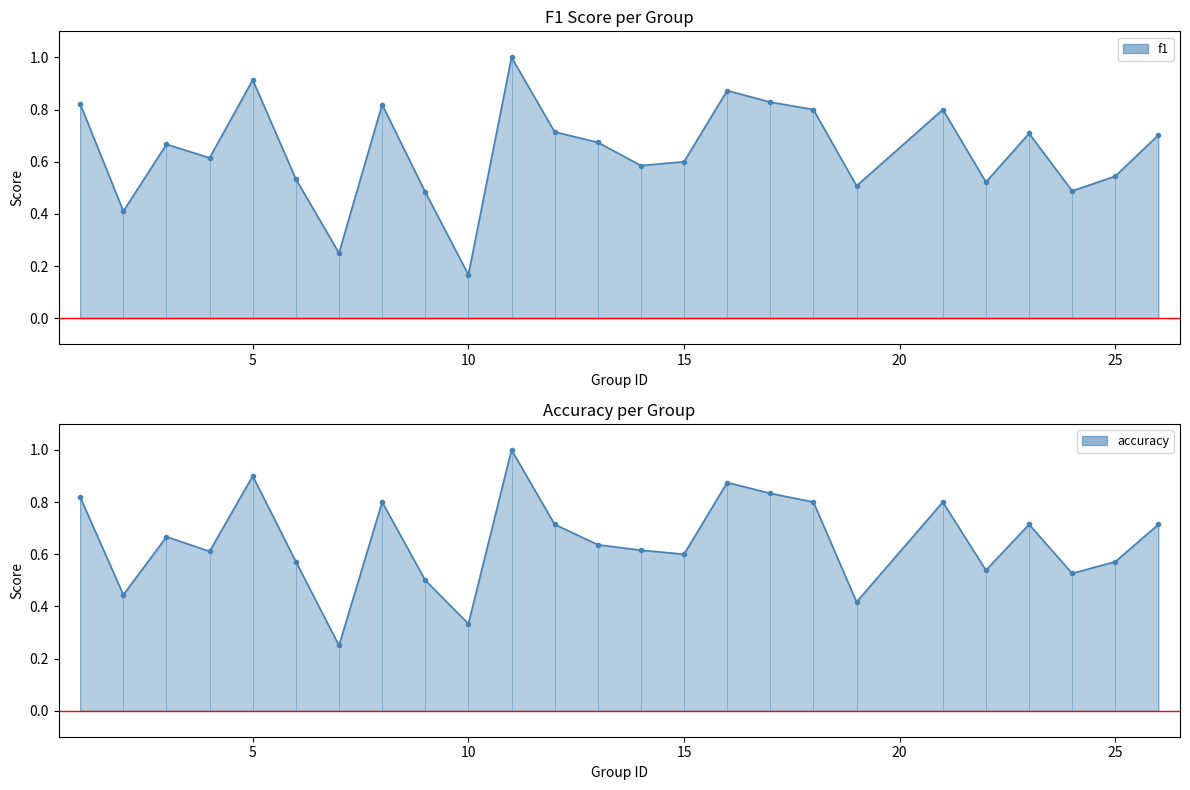

How many f1 values are between 0 and 1?

25